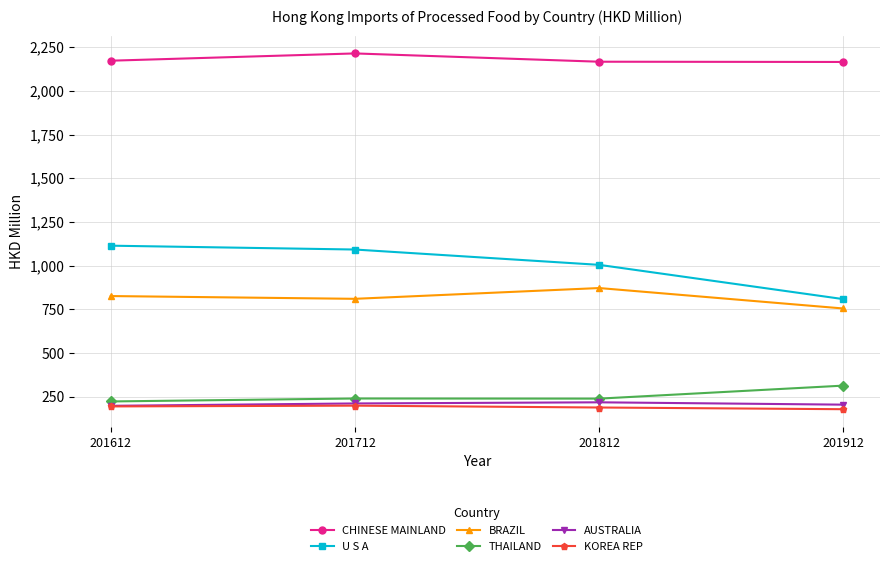

What is the sum of all CHINESE MAINLAND values?

8716.9